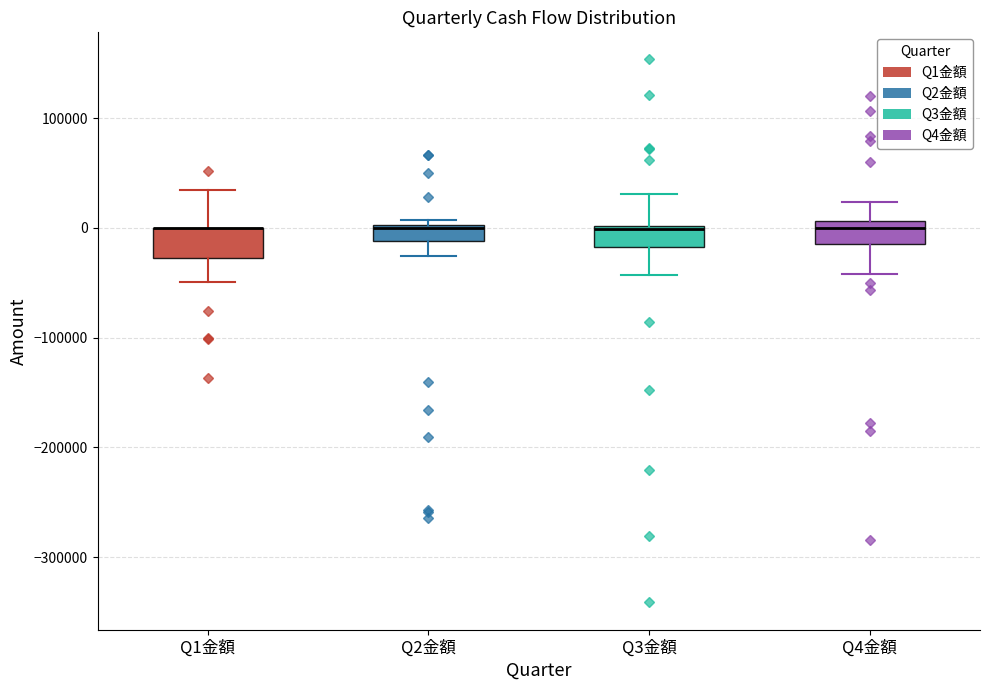

Where does the lower whisker of the box for Q4金額 end on the y-axis? The values are not printed on the chart, so give them approximately, as read against the axis.

-40000